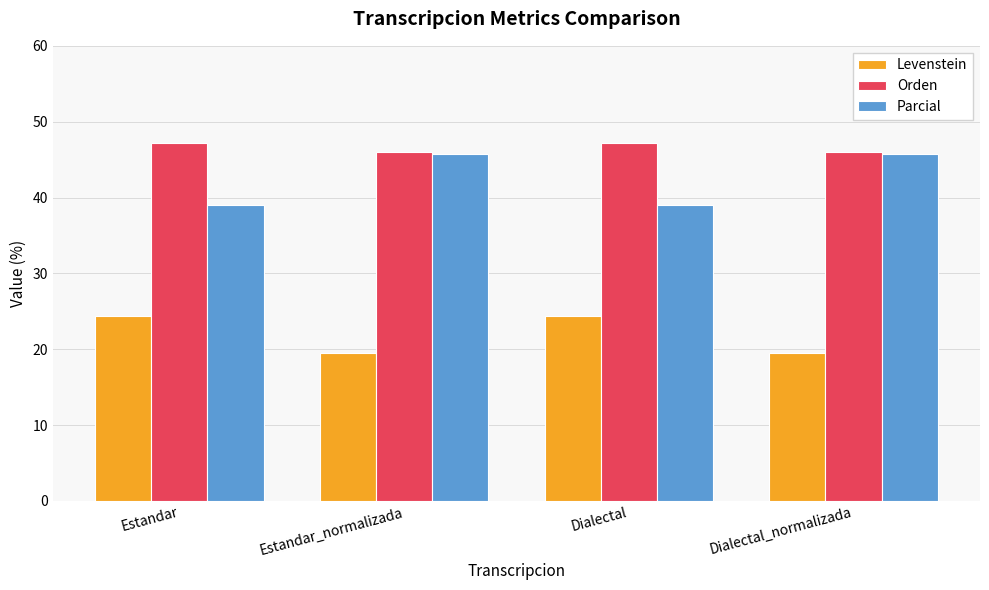

What is the spread (max minus min) of values at Dialectal?

22.8